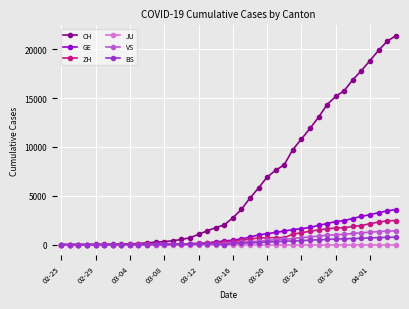

Which series has the largest total across all categories?

CH